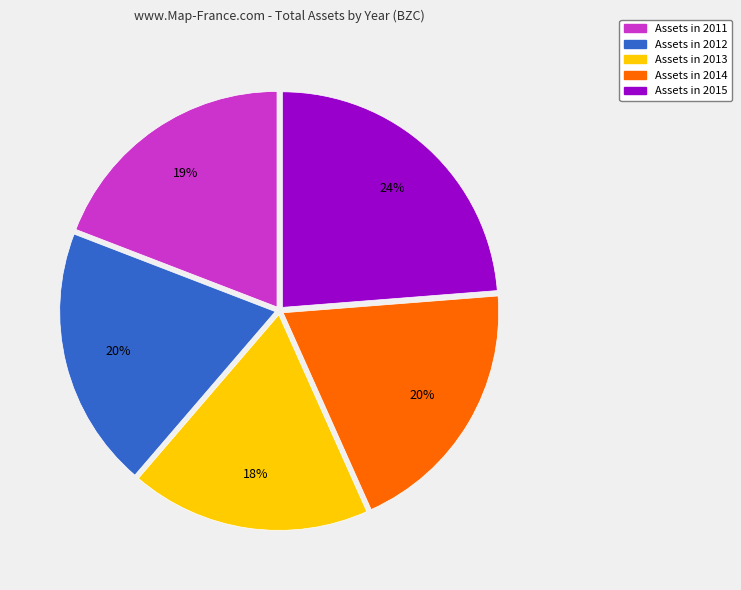

To the nearest percent, what is the average slice percentage?

20%